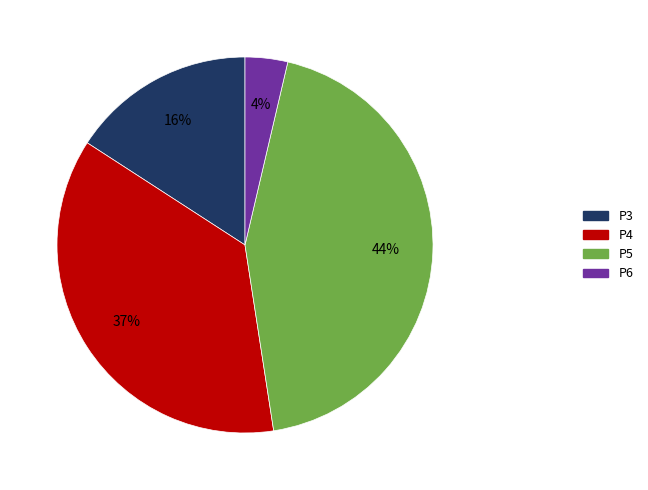

What percentage is the P5 slice, to the nearest percent?

44%